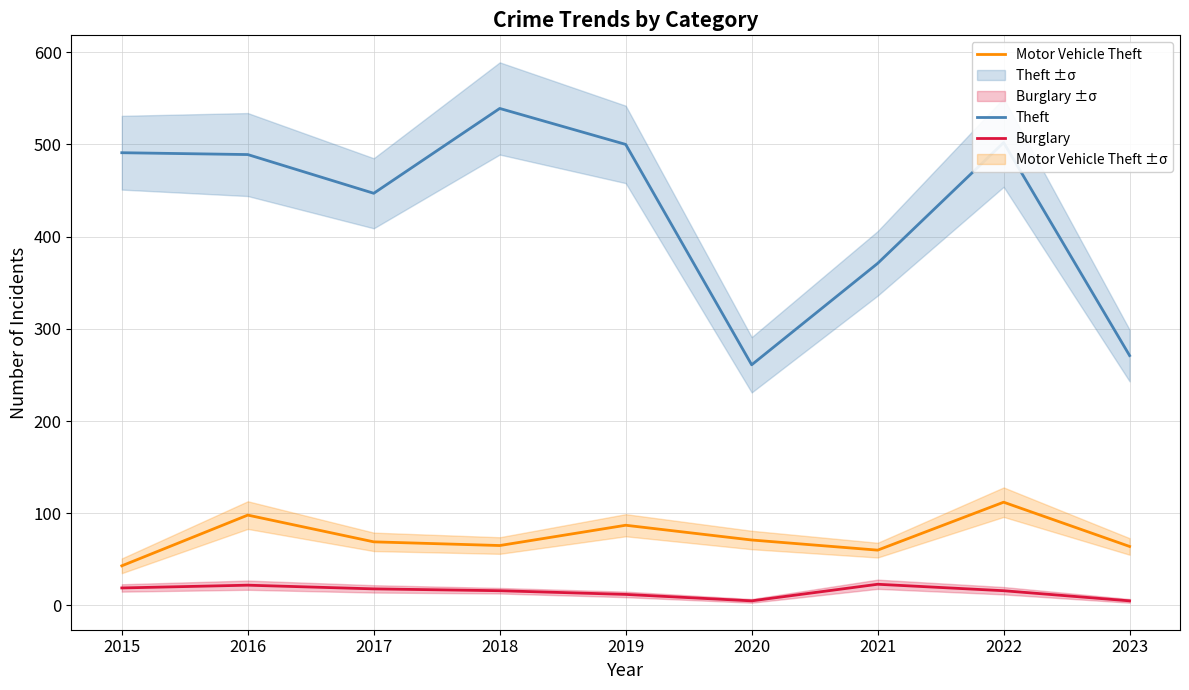

What is the spread (max minus min) of values at 2018?

523